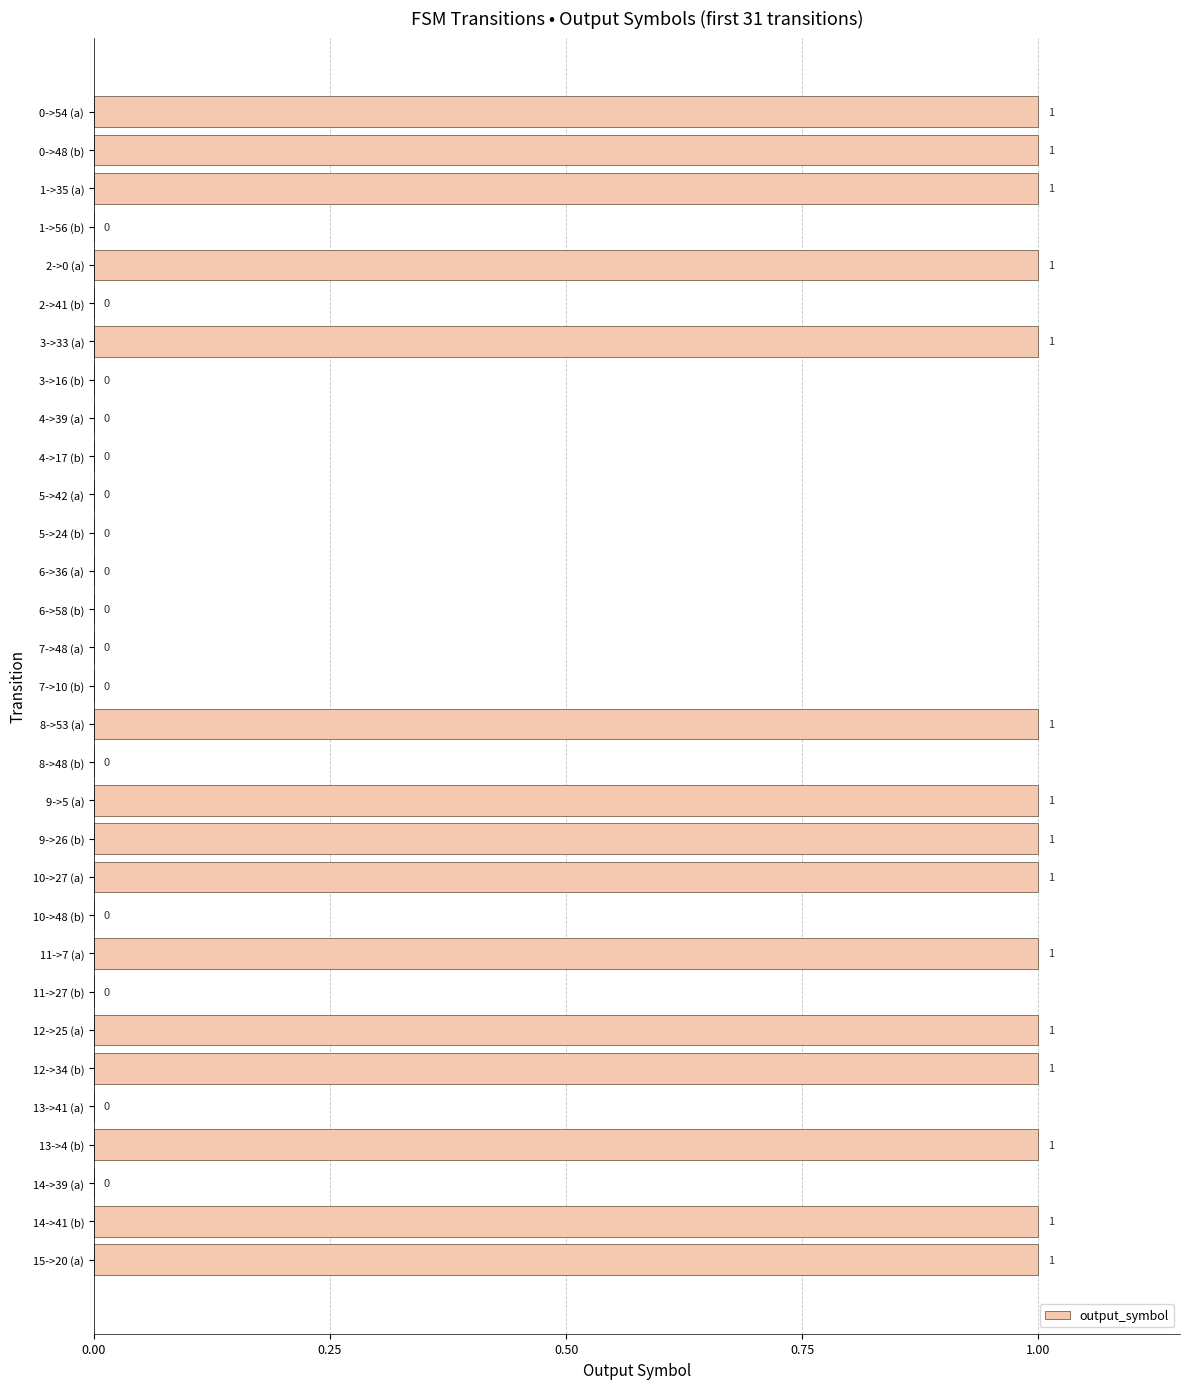

Reading top to bottom, list all the values displayed in this chart.

0->54 (a)=1	0->48 (b)=1	1->35 (a)=1	1->56 (b)=0	2->0 (a)=1	2->41 (b)=0	3->33 (a)=1	3->16 (b)=0	4->39 (a)=0	4->17 (b)=0	5->42 (a)=0	5->24 (b)=0	6->36 (a)=0	6->58 (b)=0	7->48 (a)=0	7->10 (b)=0	8->53 (a)=1	8->48 (b)=0	9->5 (a)=1	9->26 (b)=1	10->27 (a)=1	10->48 (b)=0	11->7 (a)=1	11->27 (b)=0	12->25 (a)=1	12->34 (b)=1	13->41 (a)=0	13->4 (b)=1	14->39 (a)=0	14->41 (b)=1	15->20 (a)=1